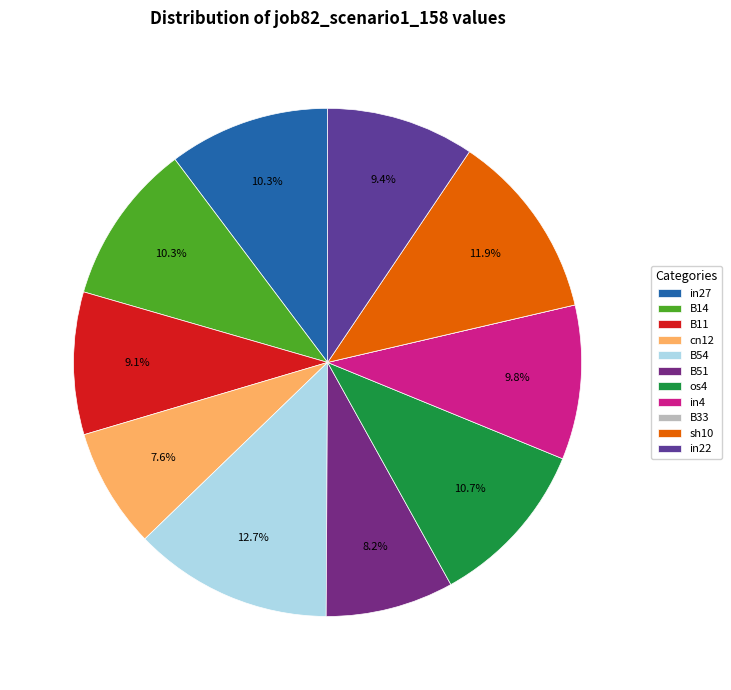

How many slices are in this pie chart?

11